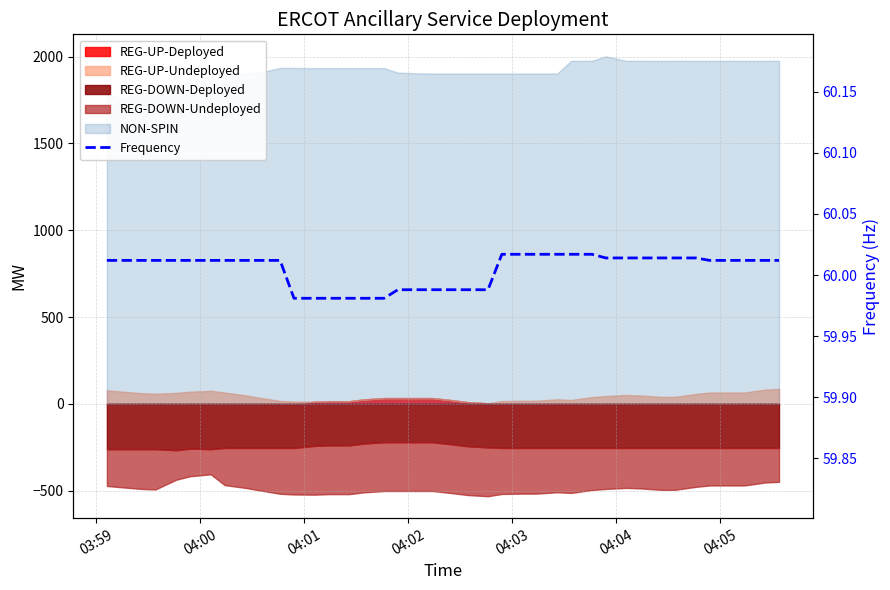

What is the greatest value displayed?

60.0